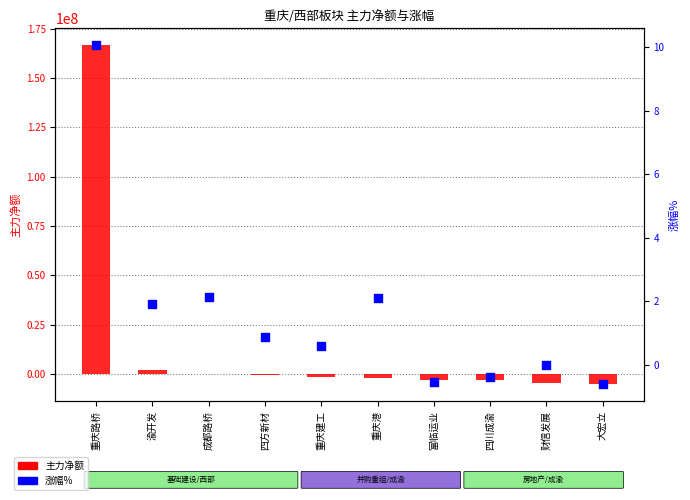

What are all the series names shown in the legend?

主力净额, 涨幅%